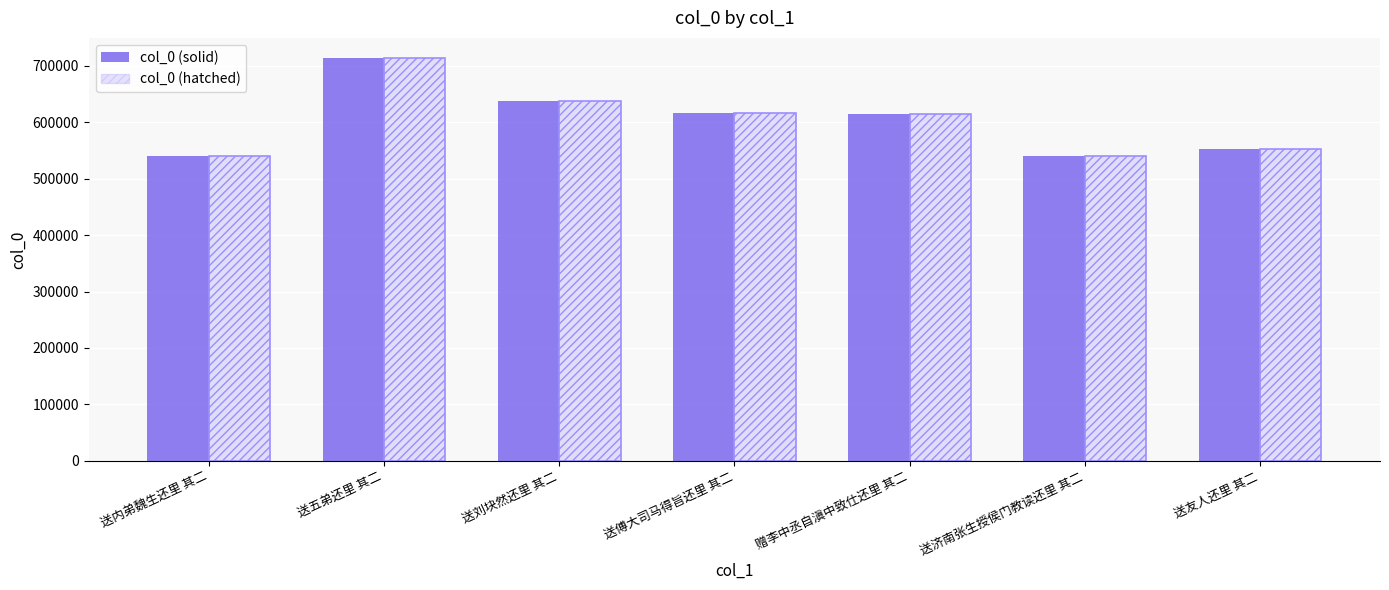

Which label corresponds to the smallest value in the chart?

送内弟魏生还里 其二